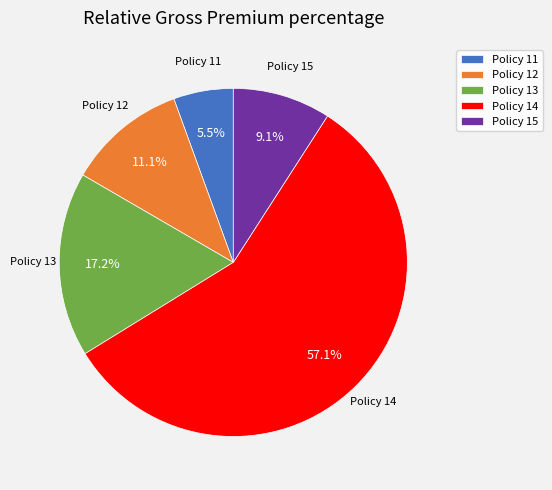

Do Policy 12 and Policy 11 together represent more than half of the pie?

No